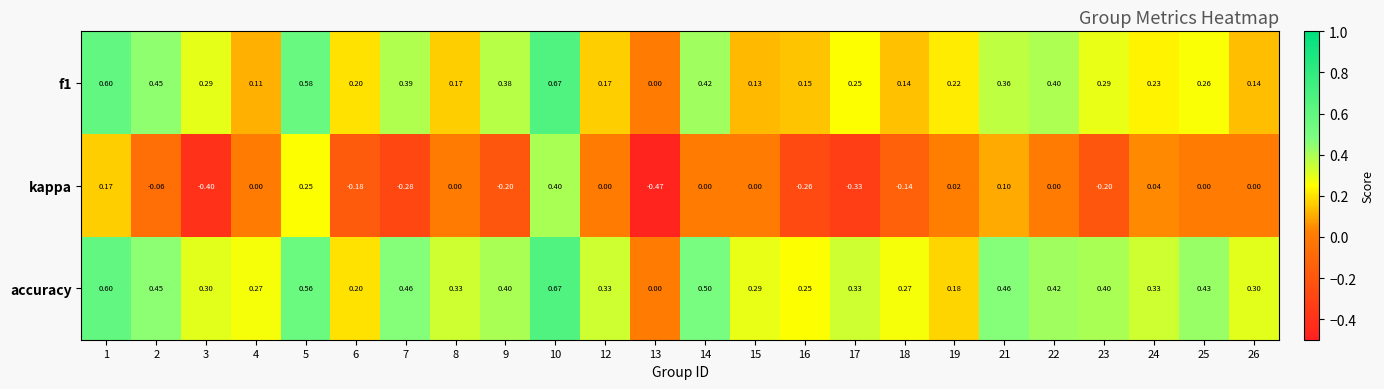

Which series has the widest spread of values?

kappa